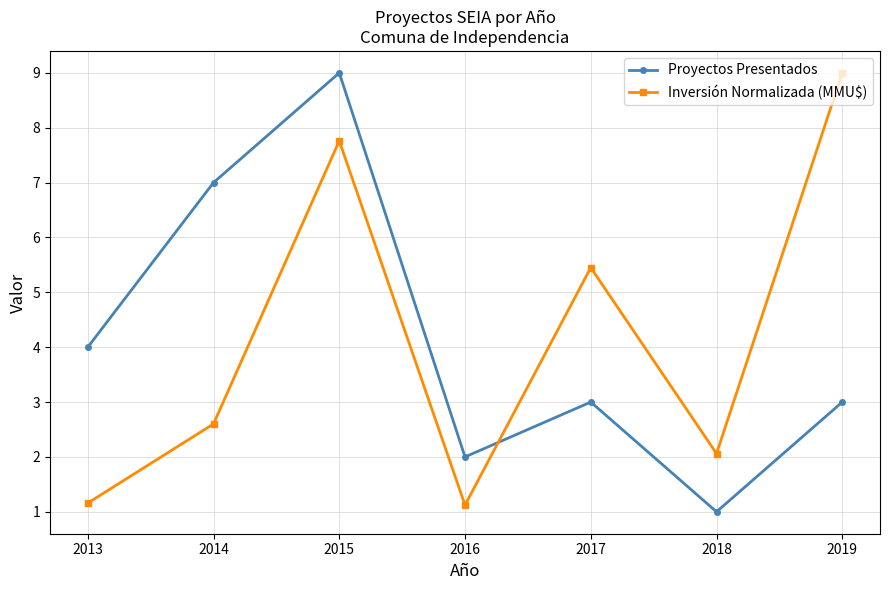

Which series ends up on top after the final intersection of Proyectos Presentados and Inversión Normalizada (MMU$)?

Inversión Normalizada (MMU$)